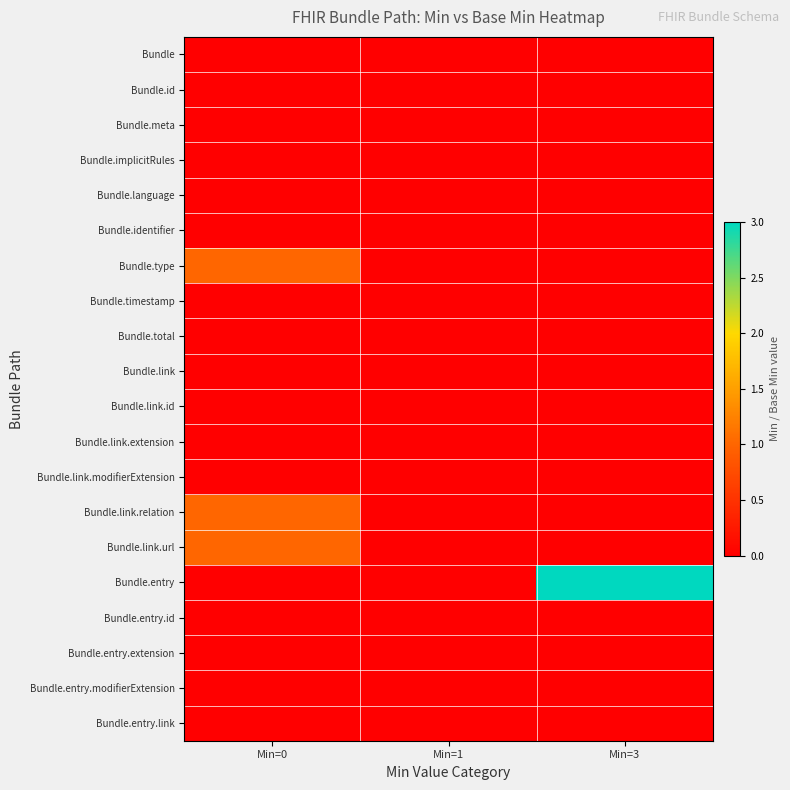

List the series in order of their peak value, lowest first.

Bundle, Bundle.id, Bundle.meta, Bundle.implicitRules, Bundle.language, Bundle.identifier, Bundle.timestamp, Bundle.total, Bundle.link, Bundle.link.id, Bundle.link.extension, Bundle.link.modifierExtension, Bundle.entry.id, Bundle.entry.extension, Bundle.entry.modifierExtension, Bundle.entry.link, Bundle.type, Bundle.link.relation, Bundle.link.url, Bundle.entry